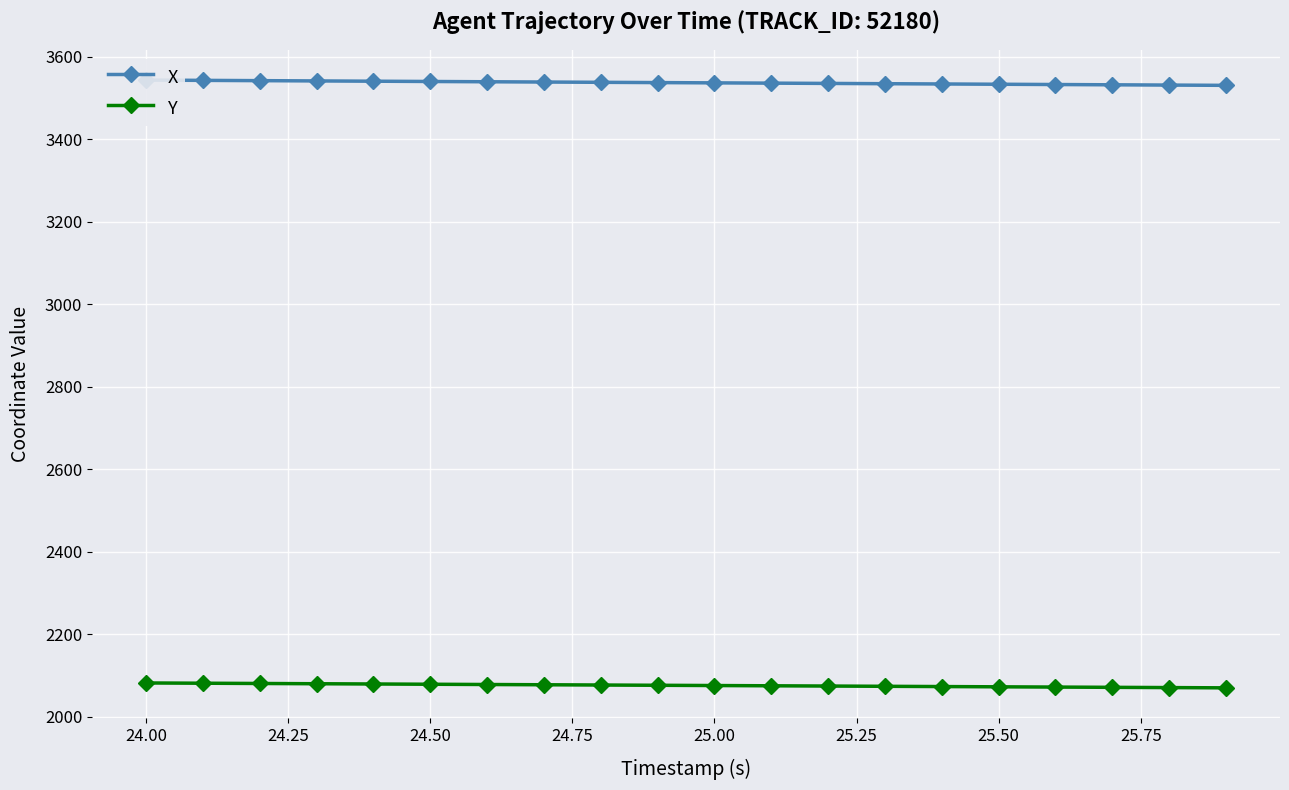

The value of Y at 24.50 is 2079.1. True or false?

True